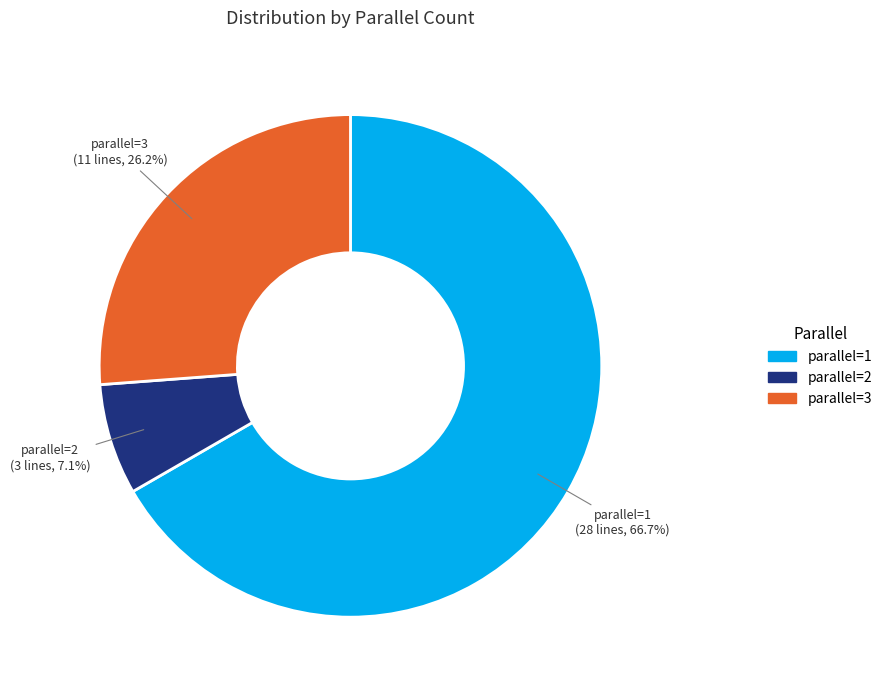

Is there a majority slice in this chart?

Yes